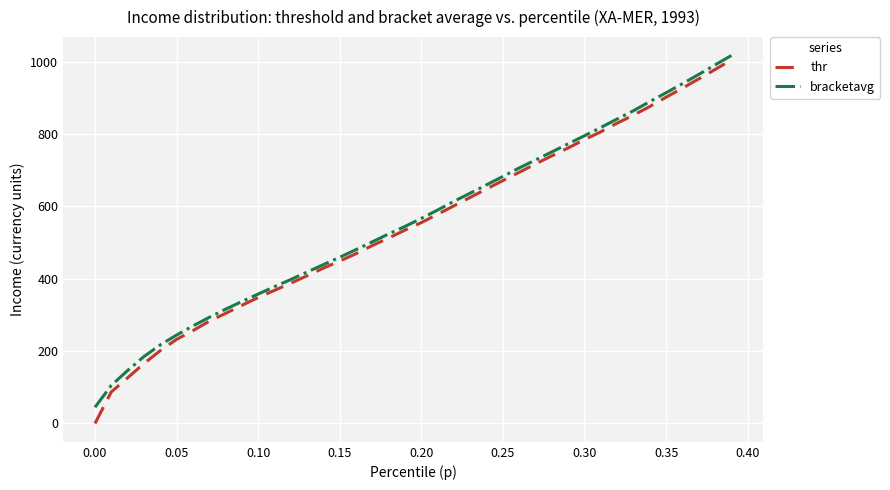

Which series has the largest range (max minus min)?

thr